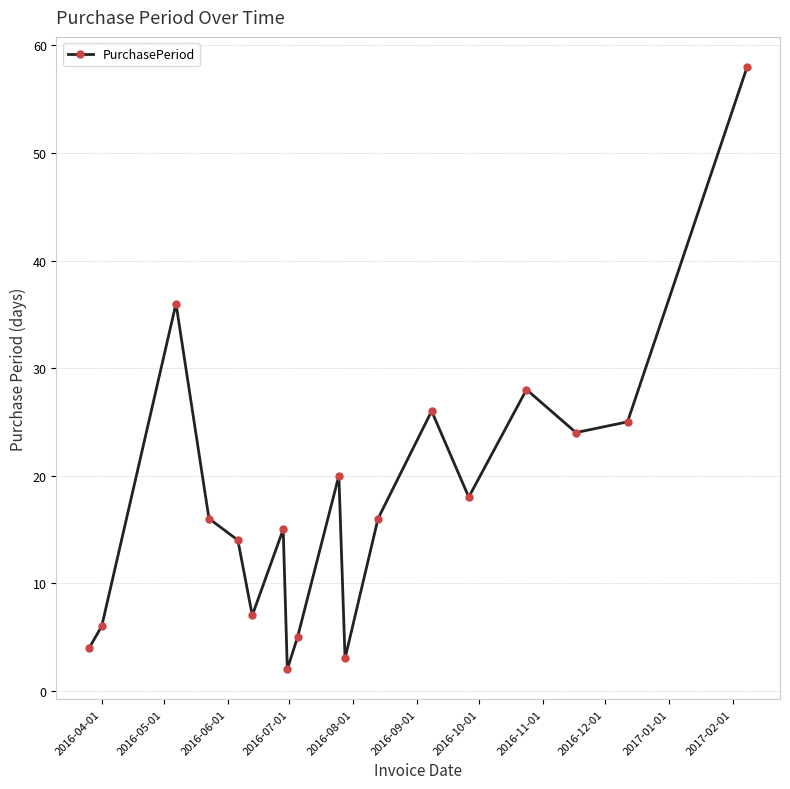

How many lines are shown in the chart?

1